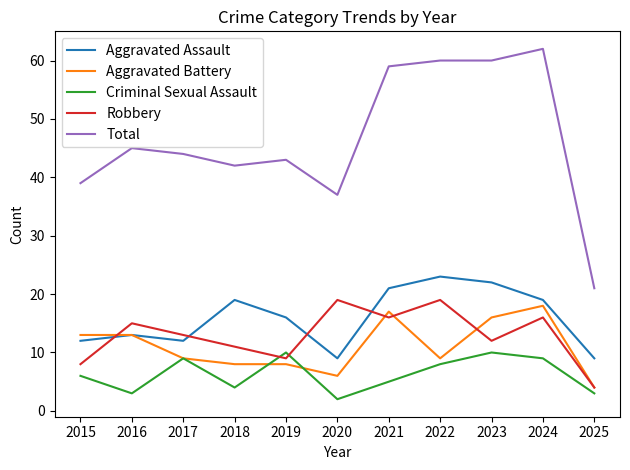

After their last crossing, which series has the higher values: Criminal Sexual Assault or Aggravated Battery?

Aggravated Battery